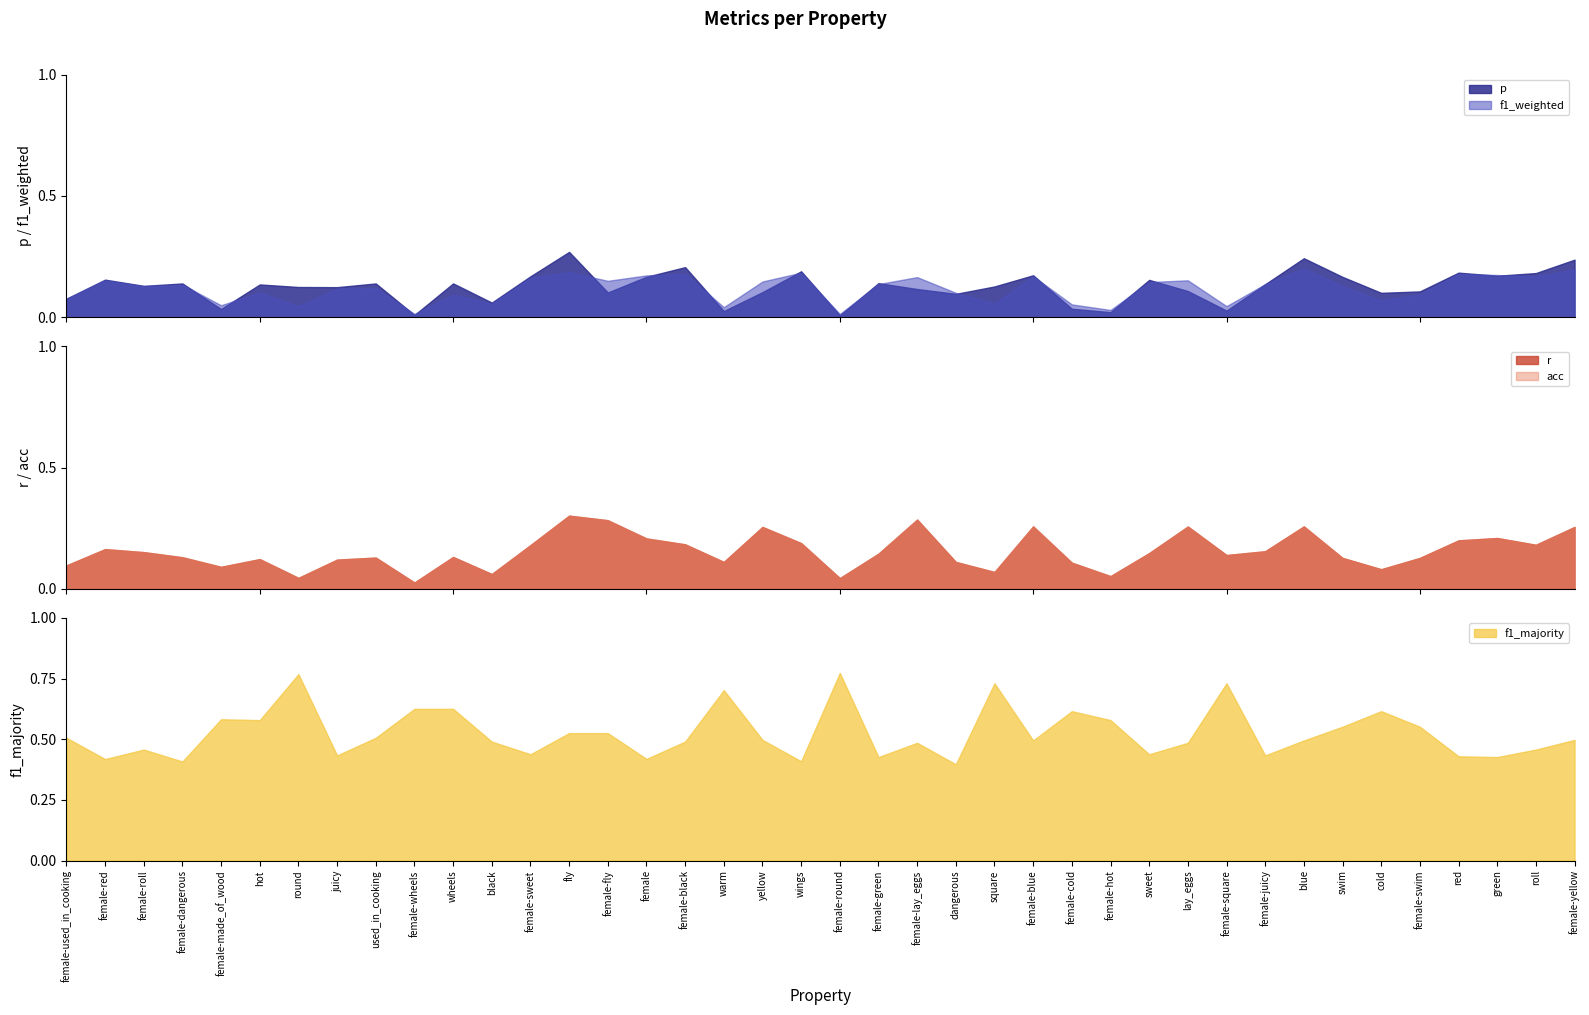

In p, how many points are higher than both neighbors (excluding endpoints)?

13